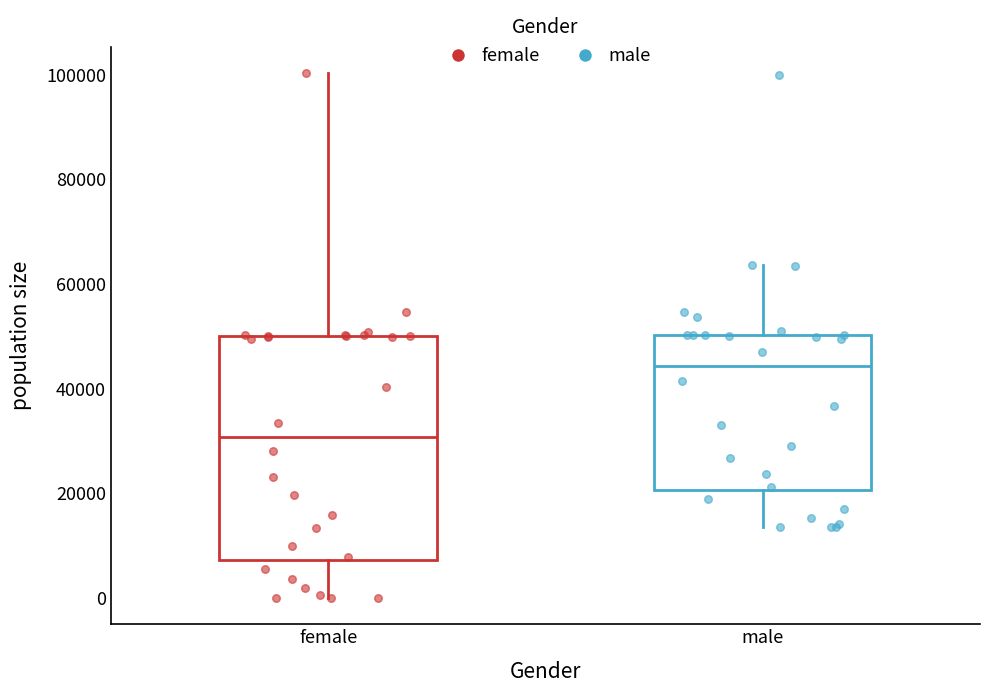

Comparing the boxes themselves (not the whiskers), which one is the tallest?

female